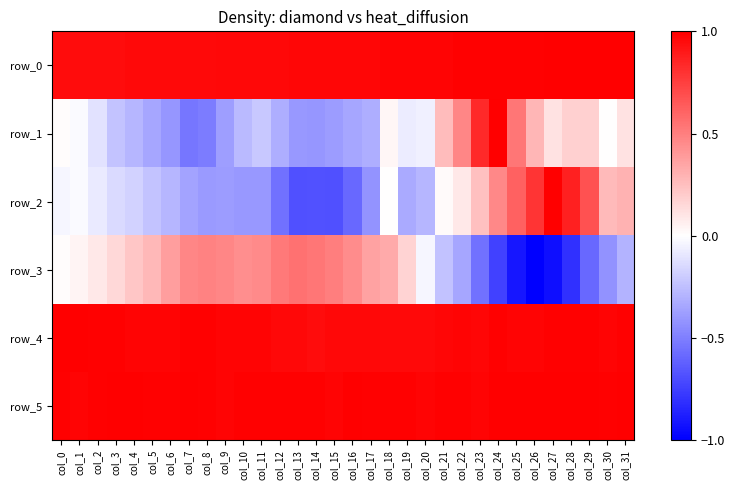

Reading left to right, what are all the values shown in this chart?

row_0: col_0=0.9	col_1=0.9	col_2=0.9	col_3=1.0	col_4=1.0	col_5=1.0	col_6=1.0	col_7=1.0	col_8=1.0	col_9=1.0	col_10=1.0	col_11=1.0	col_12=1.0	col_13=1.0	col_14=1.0	col_15=1.0	col_16=1.0	col_17=1.0	col_18=1.0	col_19=1.0	col_20=1.0	col_21=1.0	col_22=1.0	col_23=1.0	col_24=1.0	col_25=1.0	col_26=1.0	col_27=1.0	col_28=1.0	col_29=1.0	col_30=1.0	col_31=1.0
row_1: col_0=0.0	col_1=-0.0	col_2=-0.1	col_3=-0.2	col_4=-0.3	col_5=-0.3	col_6=-0.4	col_7=-0.5	col_8=-0.5	col_9=-0.4	col_10=-0.3	col_11=-0.2	col_12=-0.3	col_13=-0.4	col_14=-0.4	col_15=-0.4	col_16=-0.4	col_17=-0.3	col_18=0.0	col_19=-0.1	col_20=-0.1	col_21=0.3	col_22=0.5	col_23=0.8	col_24=1.0	col_25=0.5	col_26=0.3	col_27=0.1	col_28=0.2	col_29=0.2	col_30=0.0	col_31=0.1
row_2: col_0=-0.0	col_1=-0.0	col_2=-0.1	col_3=-0.1	col_4=-0.2	col_5=-0.2	col_6=-0.3	col_7=-0.4	col_8=-0.4	col_9=-0.4	col_10=-0.4	col_11=-0.4	col_12=-0.5	col_13=-0.7	col_14=-0.7	col_15=-0.7	col_16=-0.6	col_17=-0.4	col_18=0.0	col_19=-0.3	col_20=-0.3	col_21=0.0	col_22=0.1	col_23=0.2	col_24=0.5	col_25=0.6	col_26=0.8	col_27=1.0	col_28=0.9	col_29=0.7	col_30=0.3	col_31=0.3
row_3: col_0=0.0	col_1=0.0	col_2=0.1	col_3=0.2	col_4=0.2	col_5=0.3	col_6=0.4	col_7=0.5	col_8=0.5	col_9=0.5	col_10=0.4	col_11=0.5	col_12=0.5	col_13=0.5	col_14=0.5	col_15=0.5	col_16=0.4	col_17=0.4	col_18=0.3	col_19=0.2	col_20=-0.0	col_21=-0.2	col_22=-0.3	col_23=-0.6	col_24=-0.7	col_25=-0.9	col_26=-1.0	col_27=-0.9	col_28=-0.8	col_29=-0.6	col_30=-0.4	col_31=-0.3
row_4: col_0=1.0	col_1=1.0	col_2=1.0	col_3=1.0	col_4=1.0	col_5=1.0	col_6=1.0	col_7=1.0	col_8=1.0	col_9=1.0	col_10=1.0	col_11=1.0	col_12=1.0	col_13=1.0	col_14=1.0	col_15=1.0	col_16=1.0	col_17=1.0	col_18=1.0	col_19=1.0	col_20=1.0	col_21=1.0	col_22=1.0	col_23=1.0	col_24=1.0	col_25=1.0	col_26=1.0	col_27=1.0	col_28=1.0	col_29=1.0	col_30=1.0	col_31=1.0
row_5: col_0=1.0	col_1=1.0	col_2=1.0	col_3=1.0	col_4=1.0	col_5=1.0	col_6=1.0	col_7=1.0	col_8=1.0	col_9=1.0	col_10=1.0	col_11=1.0	col_12=1.0	col_13=1.0	col_14=1.0	col_15=1.0	col_16=1.0	col_17=1.0	col_18=1.0	col_19=1.0	col_20=1.0	col_21=1.0	col_22=1.0	col_23=1.0	col_24=1.0	col_25=1.0	col_26=1.0	col_27=1.0	col_28=1.0	col_29=1.0	col_30=1.0	col_31=1.0